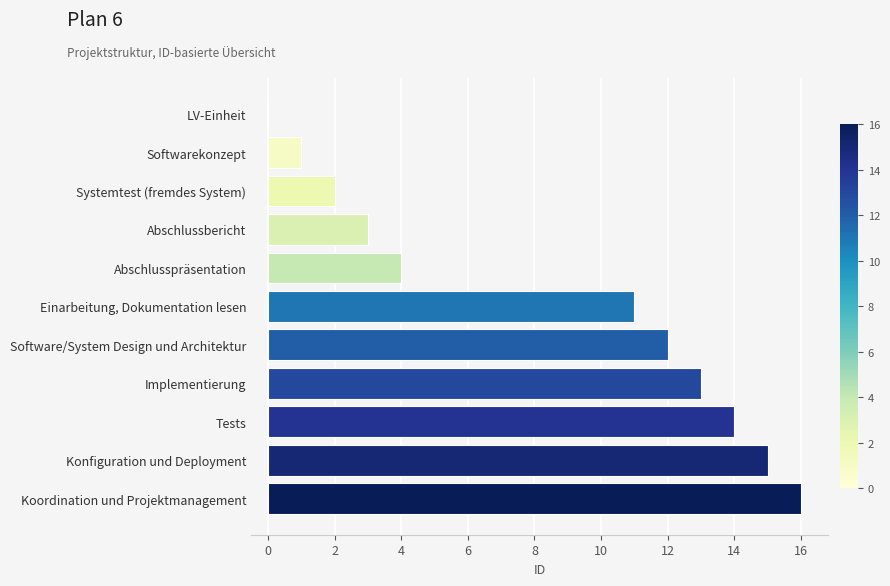

How many series are shown in this chart?

1